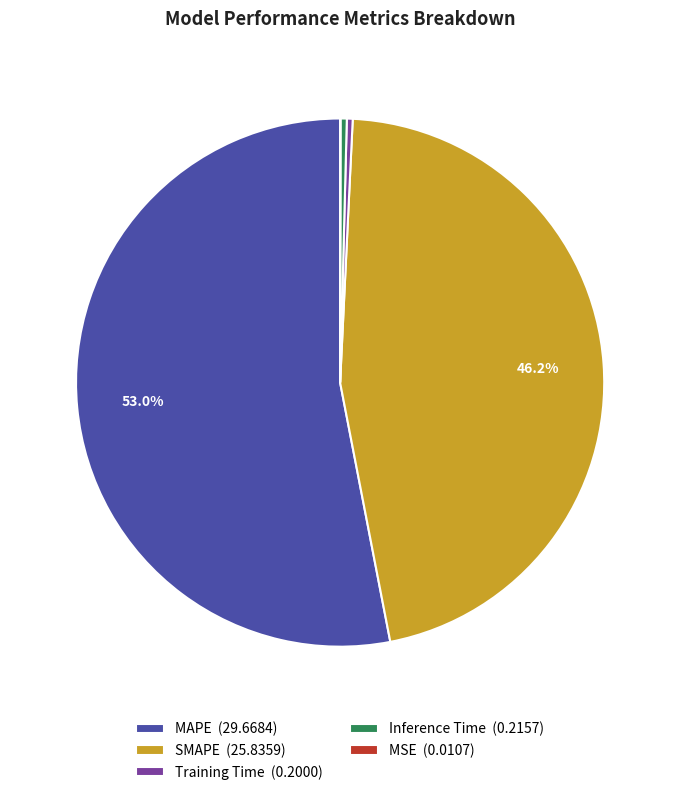

Which has a higher value, SMAPE (25.8359) or Inference Time (0.2157)?

SMAPE (25.8359)